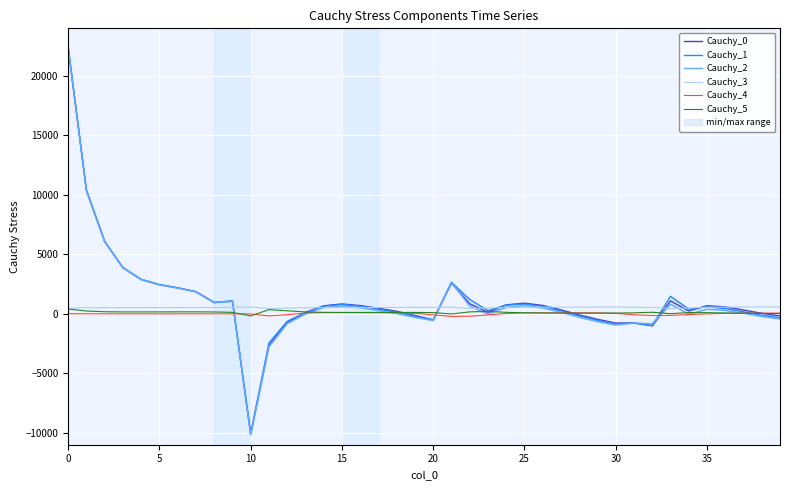

What is the value of the Cauchy_5 point at the 31st from the left?

168.4